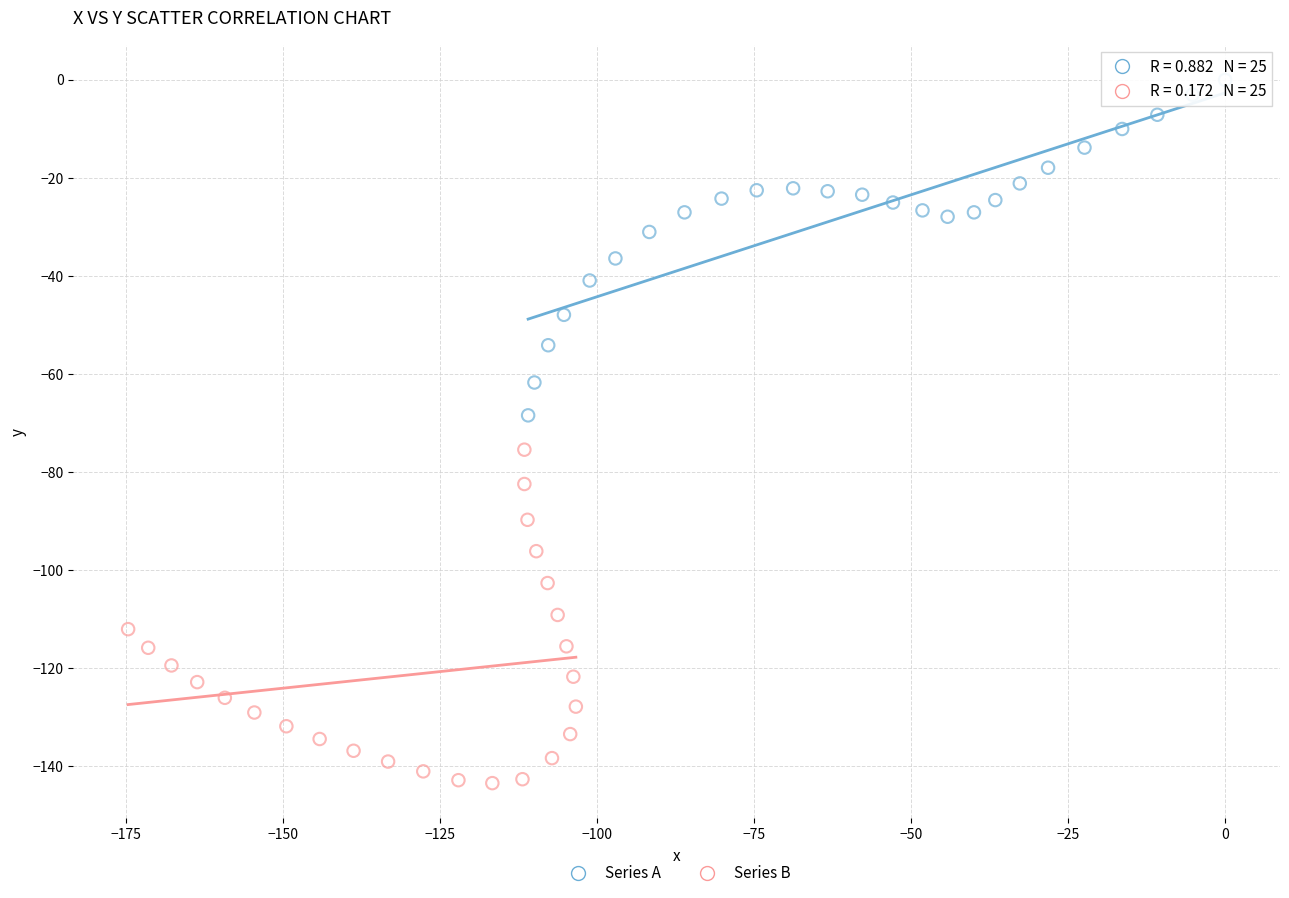

Which series reaches the minimum Y coordinate?

Series B